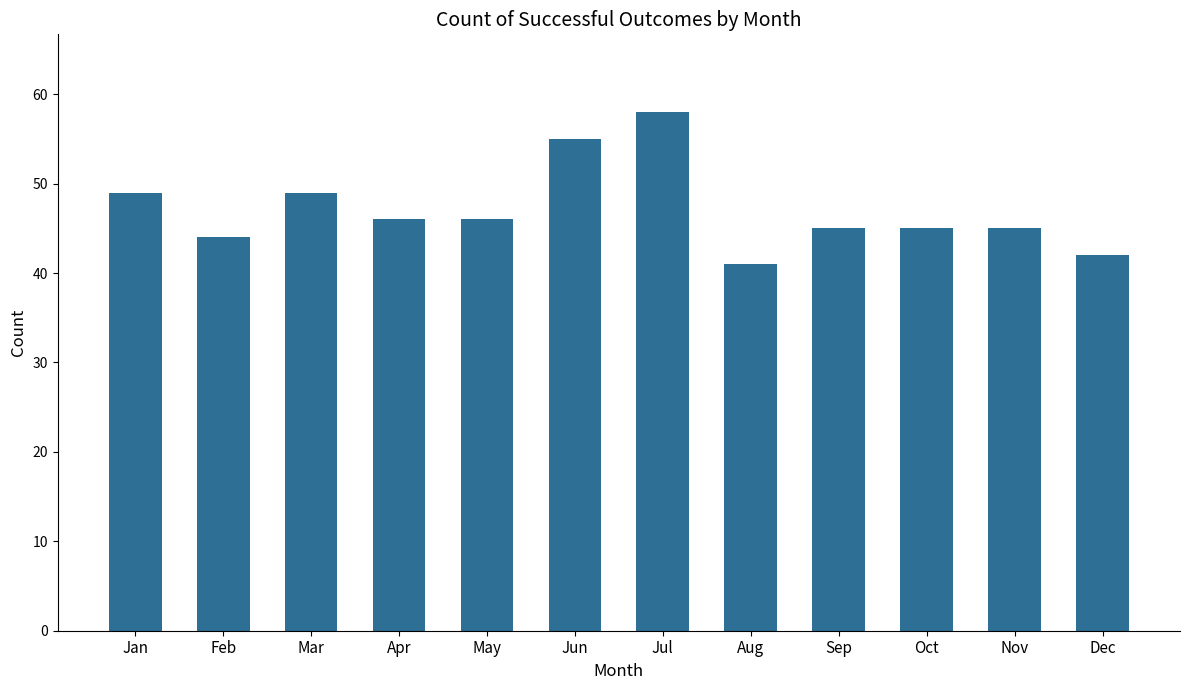

Count the number of categories in the chart.

12